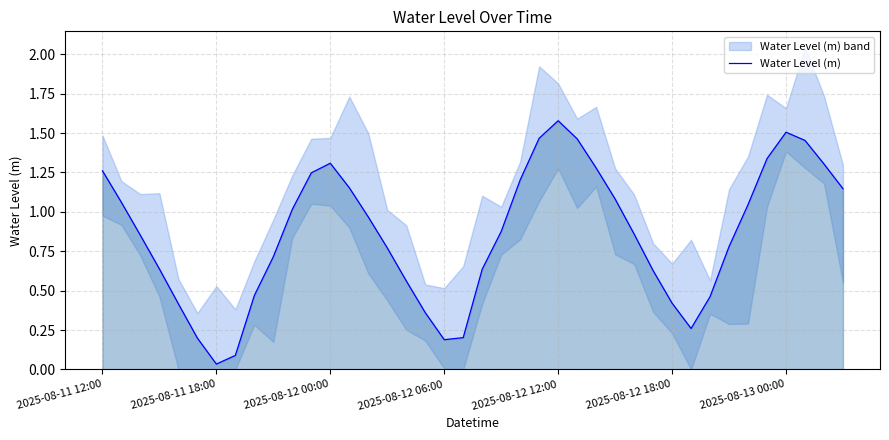

At which label does Water Level (m) reach its minimum?

2025-08-11 18:00